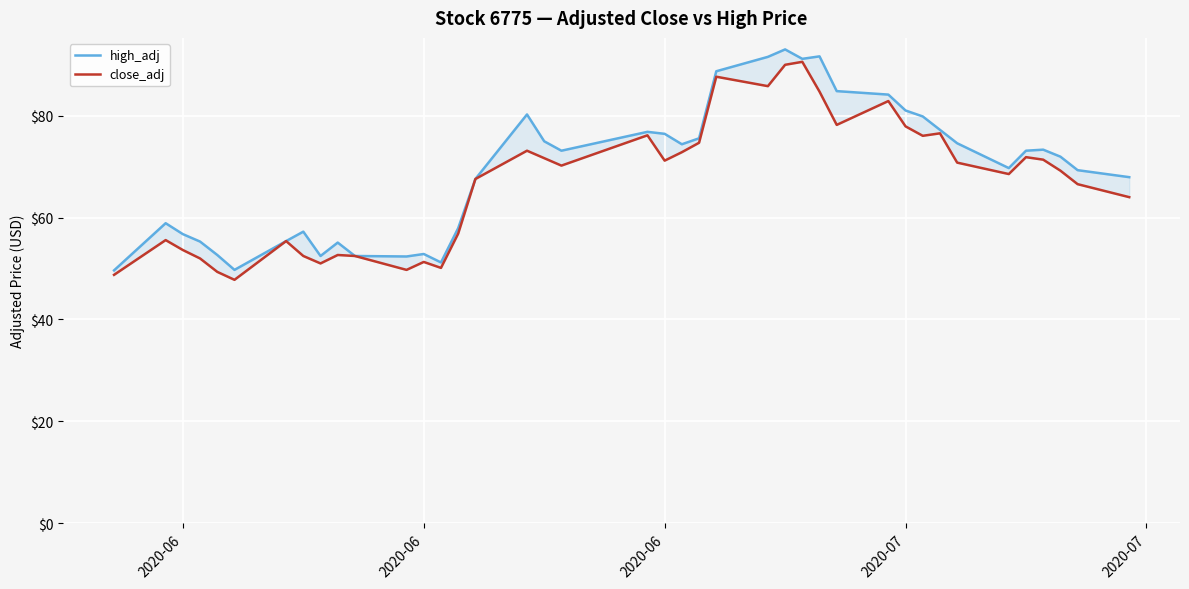

True or false: high_adj and close_adj intersect in this chart.

False